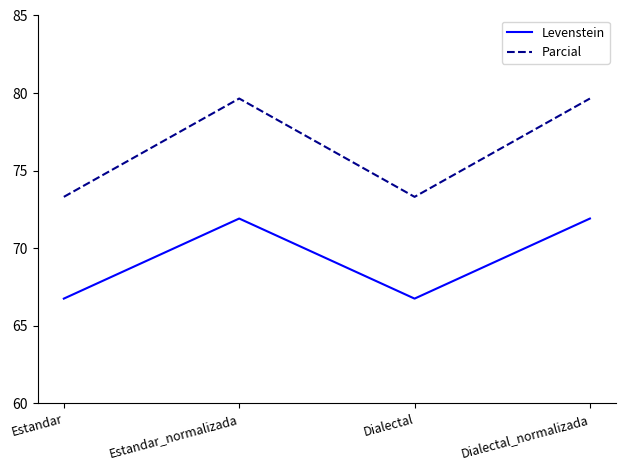

Does the chart have visible grid lines?

No